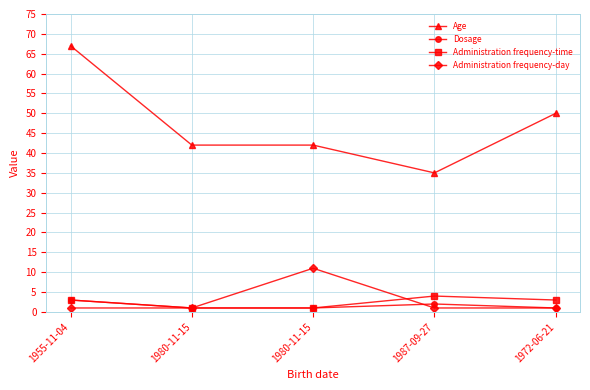

Reading left to right, list all the values displayed in this chart.

Age: 1955-11-04=67	1980-11-15=42	1980-11-15=42	1987-09-27=35	1972-06-21=50
Dosage: 1955-11-04=3	1980-11-15=1	1980-11-15=1	1987-09-27=2	1972-06-21=1
Administration frequency-time: 1955-11-04=3	1980-11-15=1	1980-11-15=1	1987-09-27=4	1972-06-21=3
Administration frequency-day: 1955-11-04=1	1980-11-15=1	1980-11-15=11	1987-09-27=1	1972-06-21=1